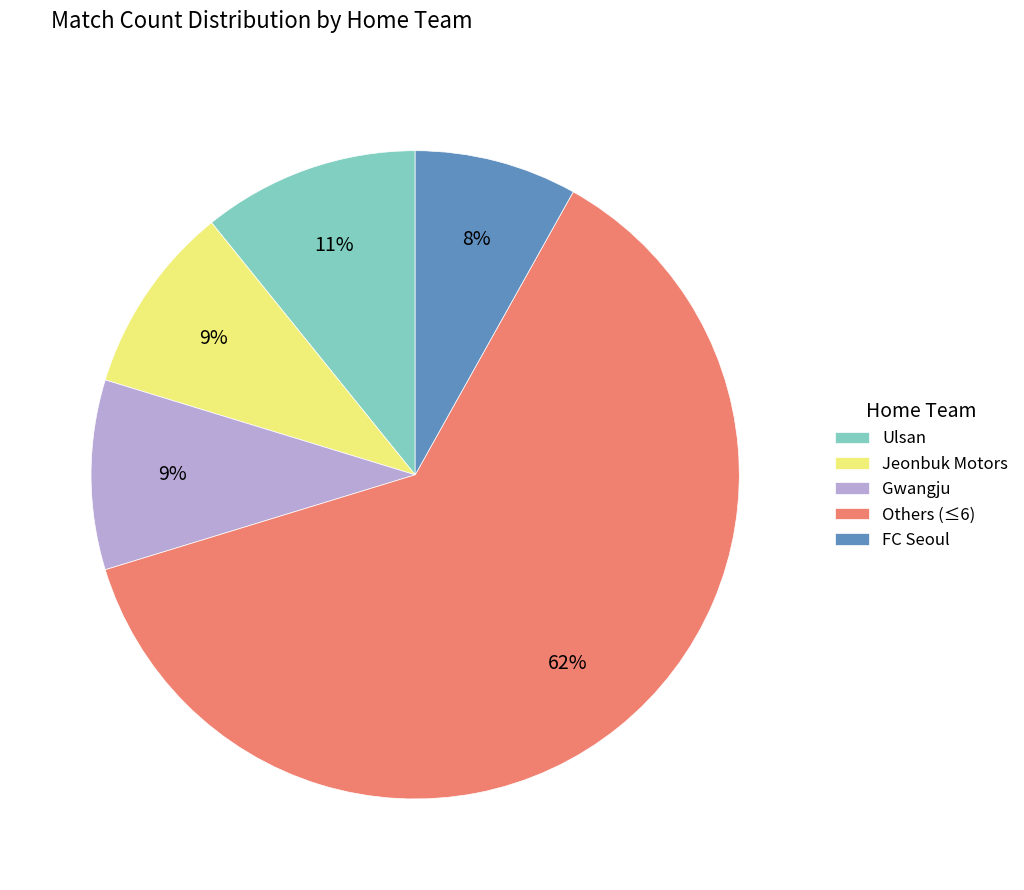

What is the smallest slice in the pie chart?

FC Seoul